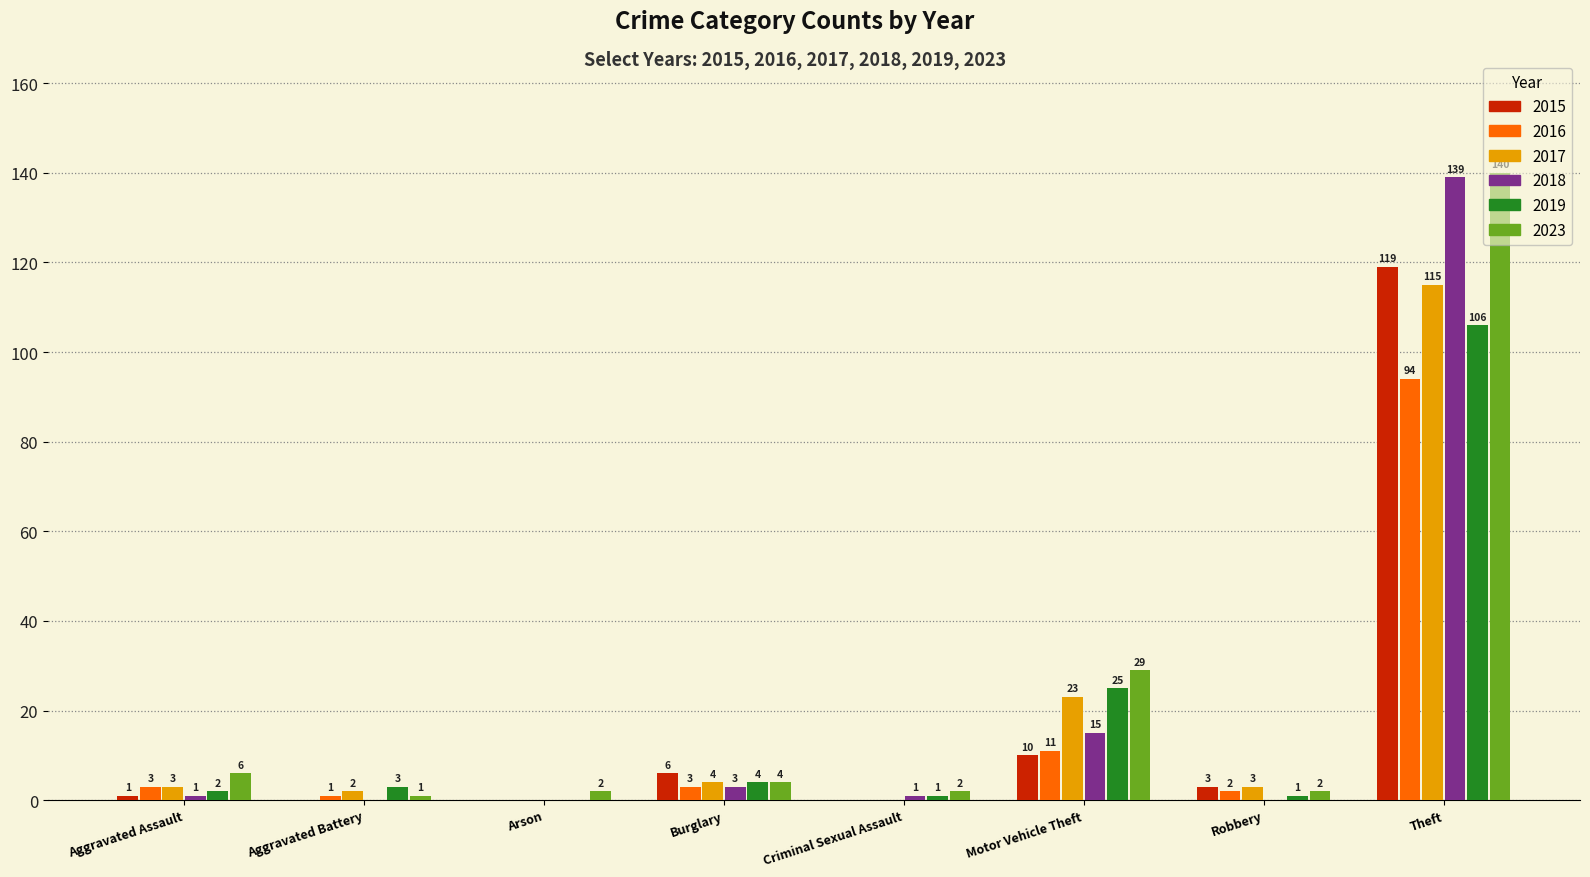

True or false: 2018 has a value of 4 at Motor Vehicle Theft.

False